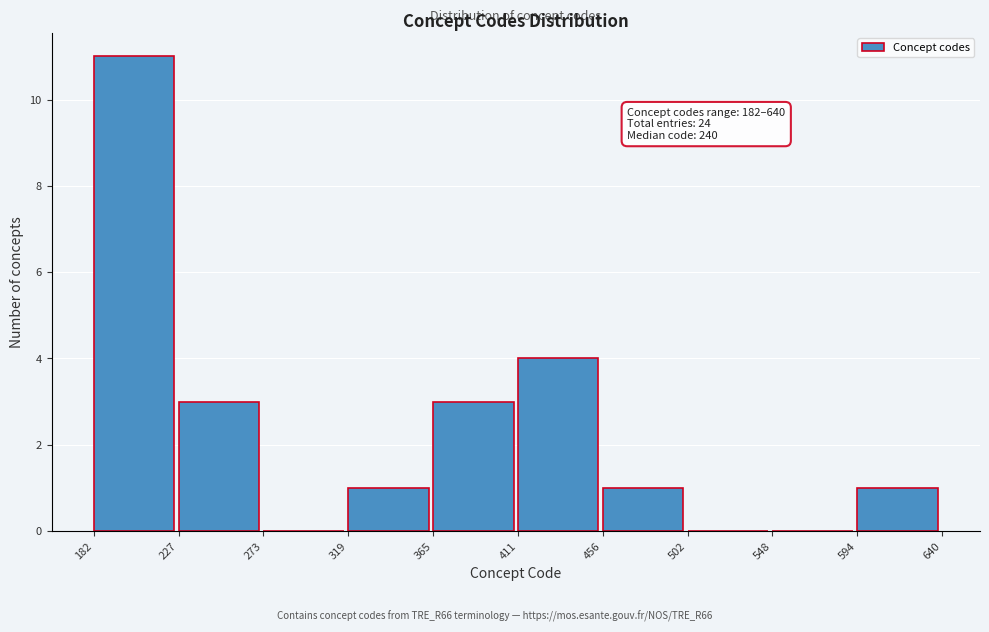

Which range on the x-axis has the tallest bar?

182 to 227